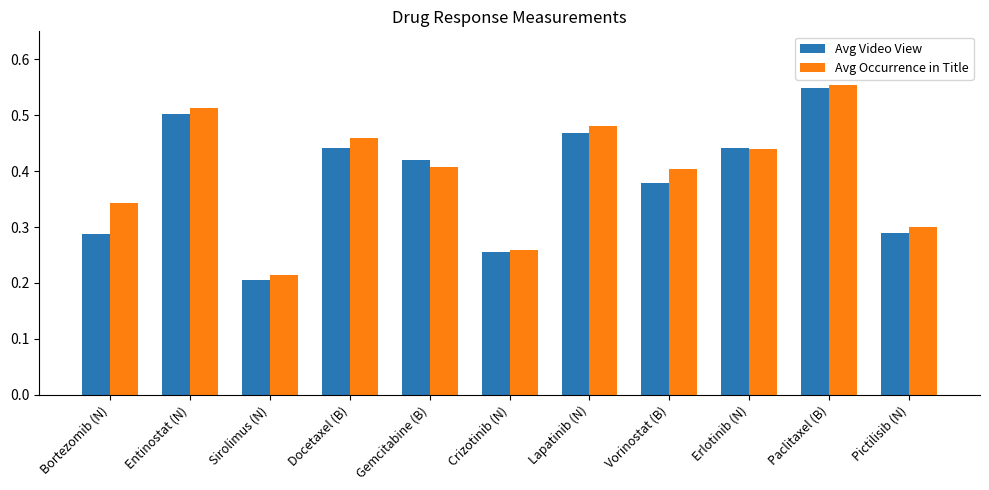

Where is Avg Video View nearest to the value 0?

Sirolimus (N)